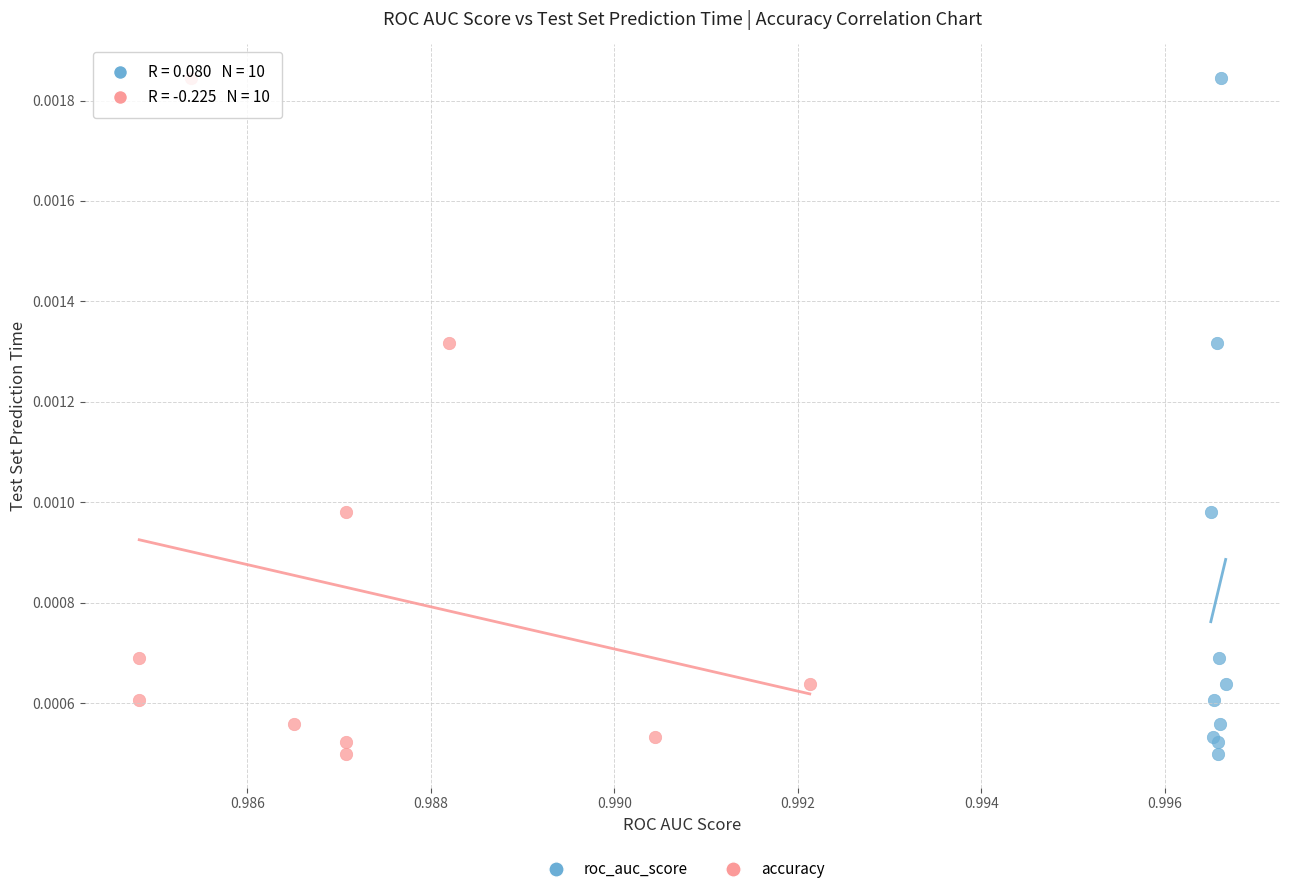

What are all the series names shown in the legend?

roc_auc_score, accuracy